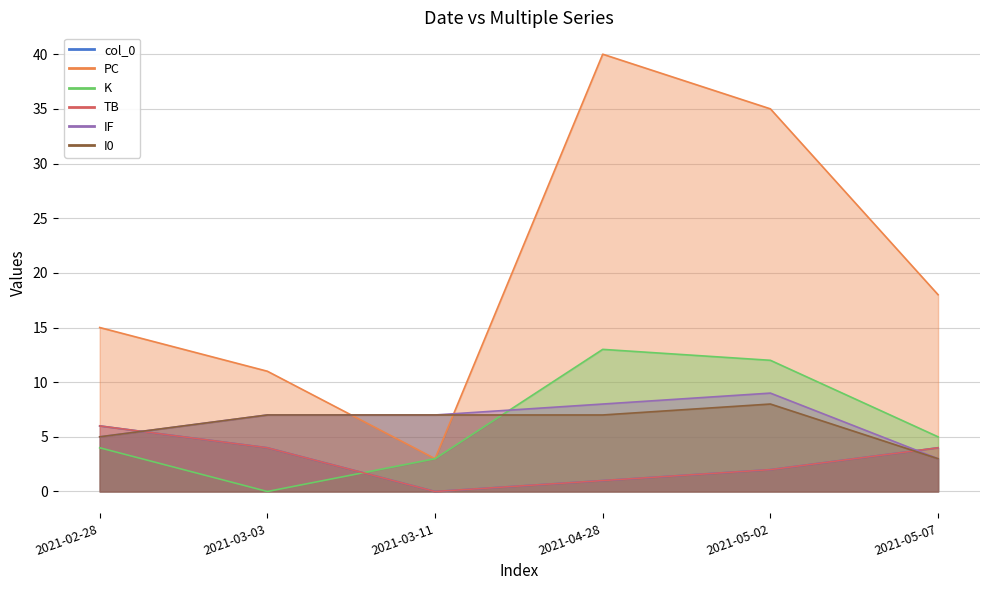

Is the value of col_0 at 2021-03-03 greater than the value of IF at 2021-05-07?

Yes